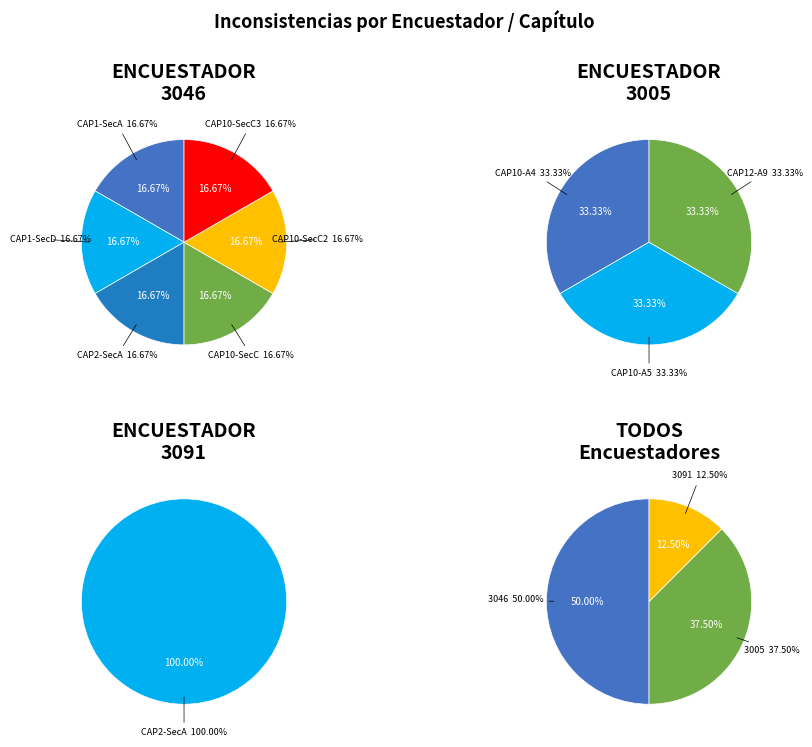

To the nearest percent, what portion does 3091 represent?

12%